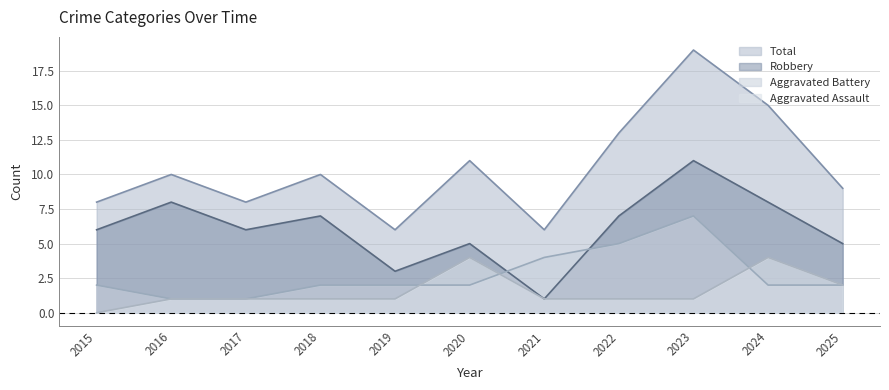

How many data points in Total are less than 10?

5